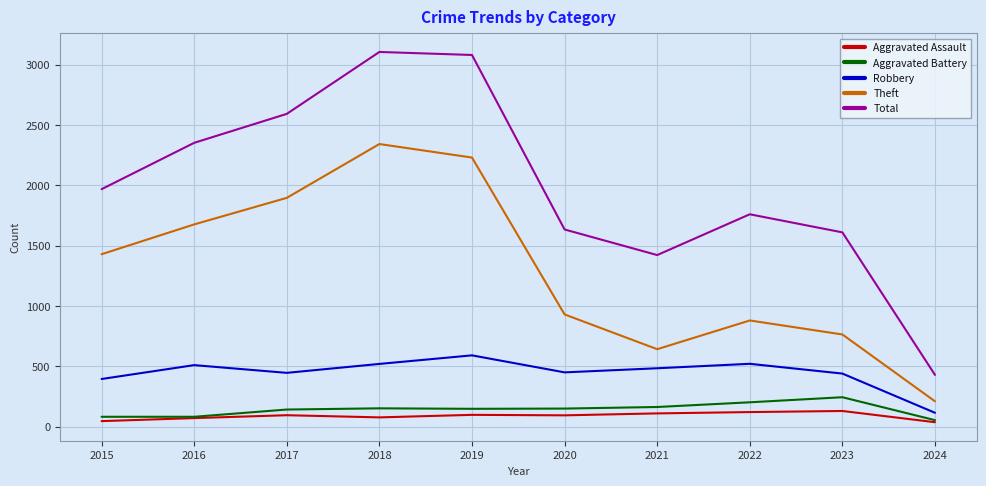

What is the sum of all Theft values?

12999